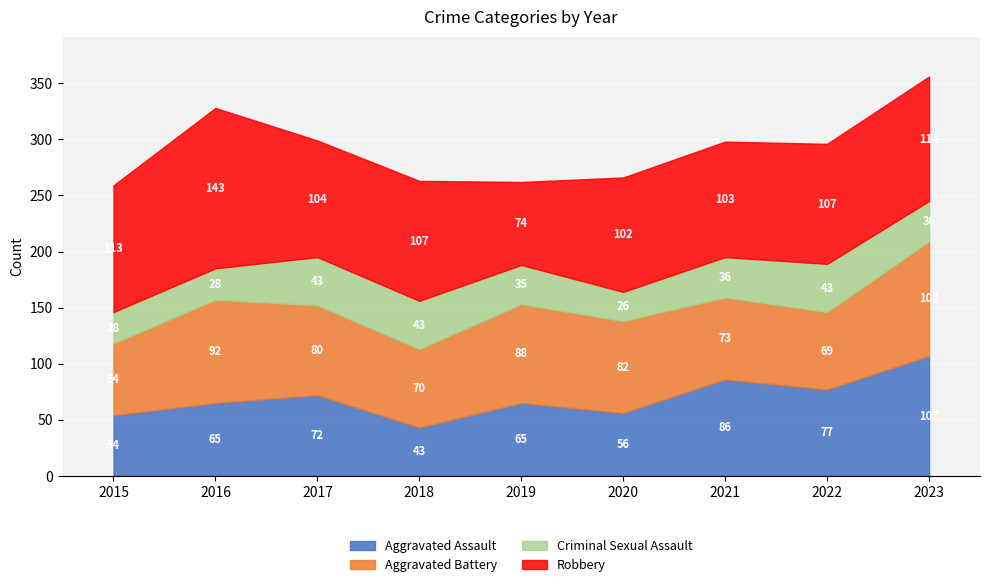

What are all the series names shown in the legend?

Aggravated Assault, Aggravated Battery, Criminal Sexual Assault, Robbery